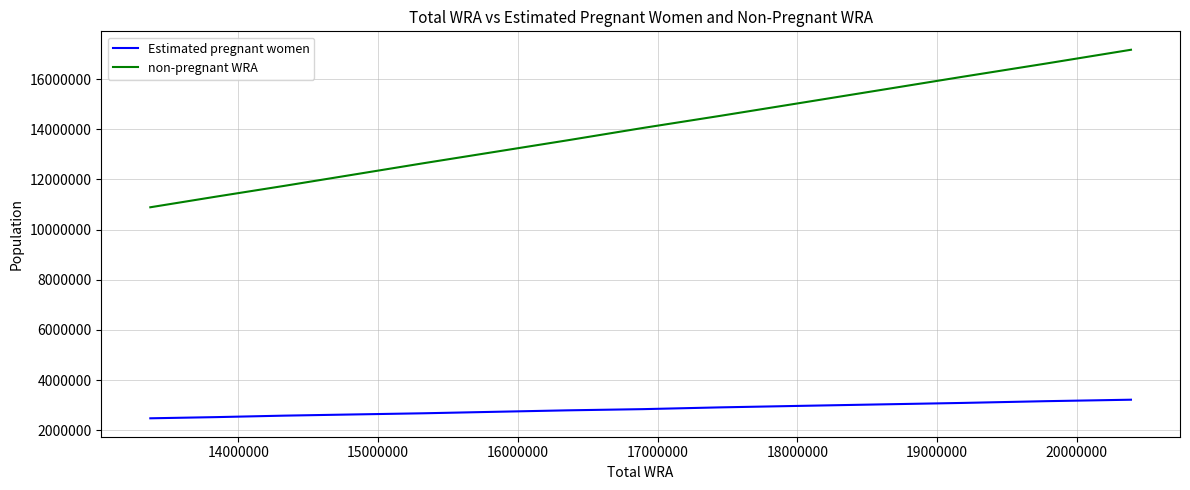

Which series has the largest total across all categories?

non-pregnant WRA